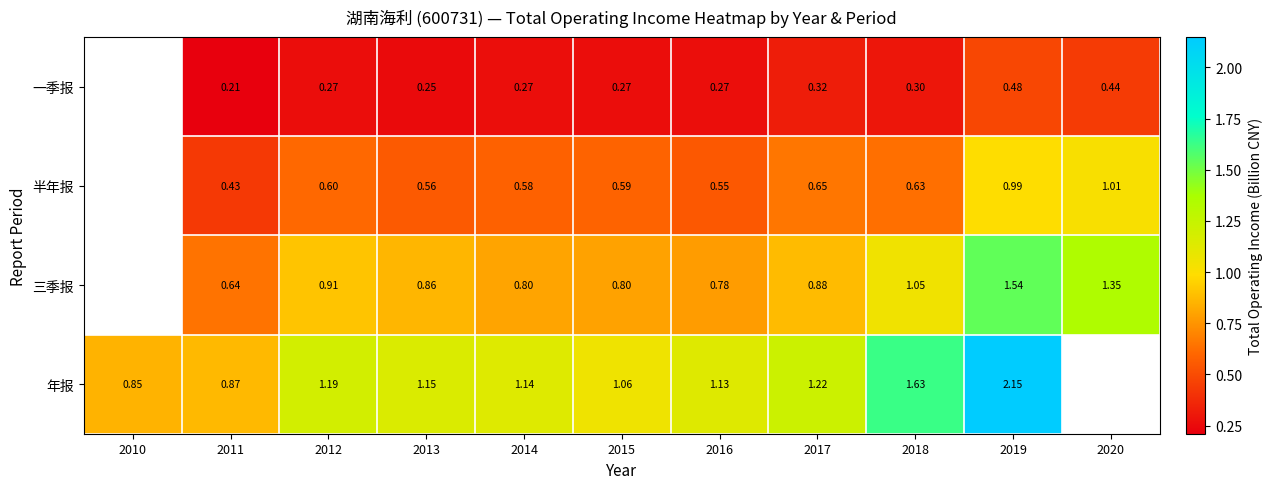

How many distinct data groups are displayed?

4